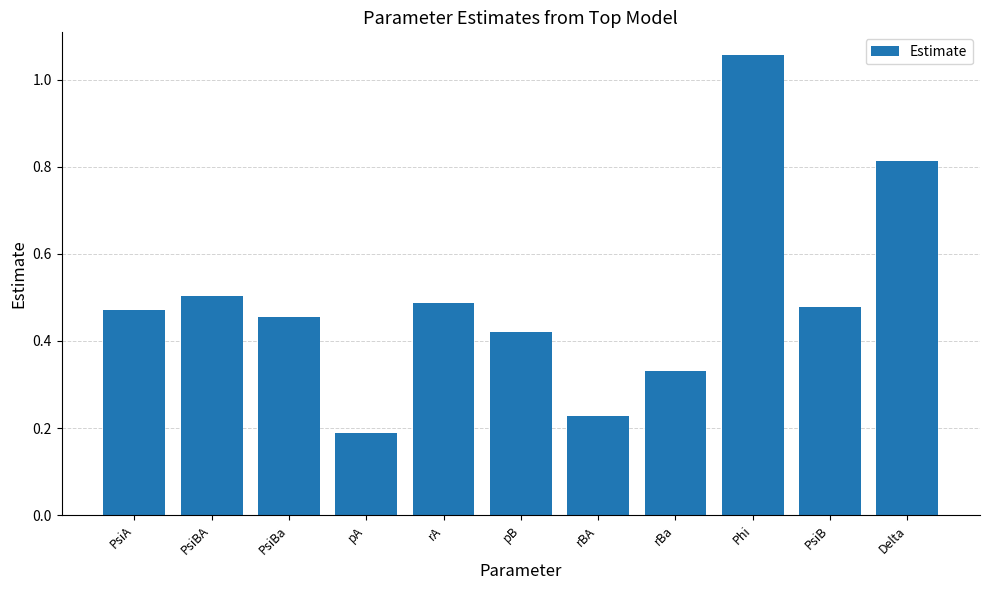

What is the sum of all values?

5.4